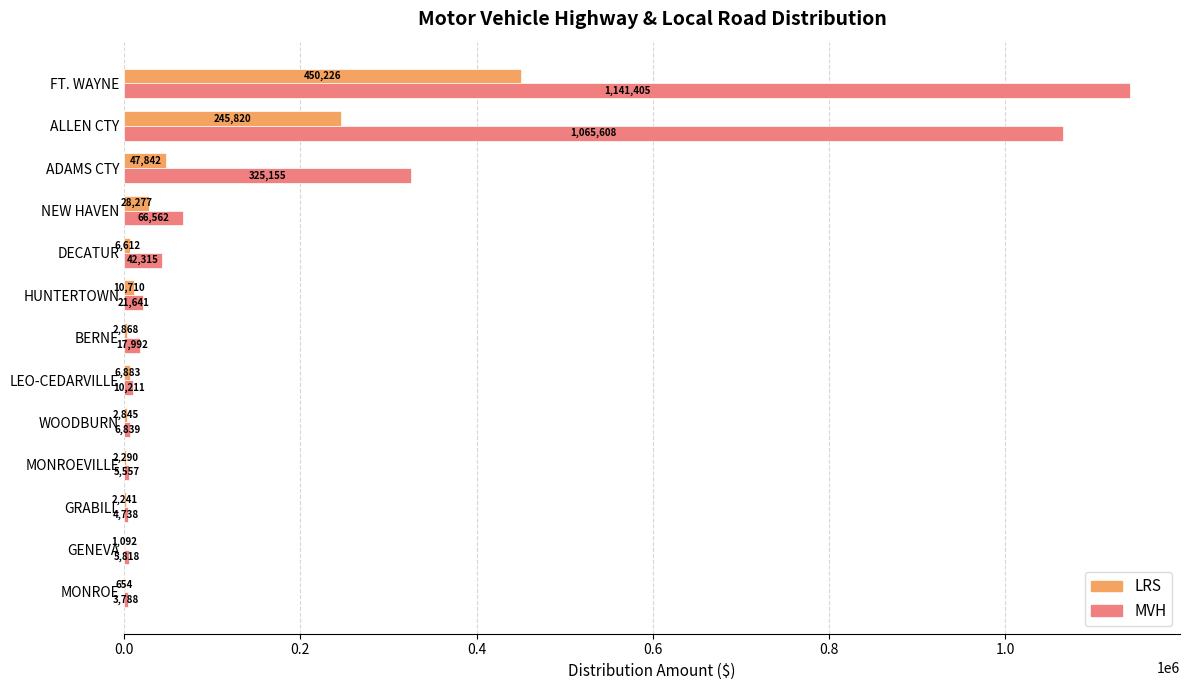

Is the value of LRS at GRABILL greater than the value of MVH at NEW HAVEN?

No